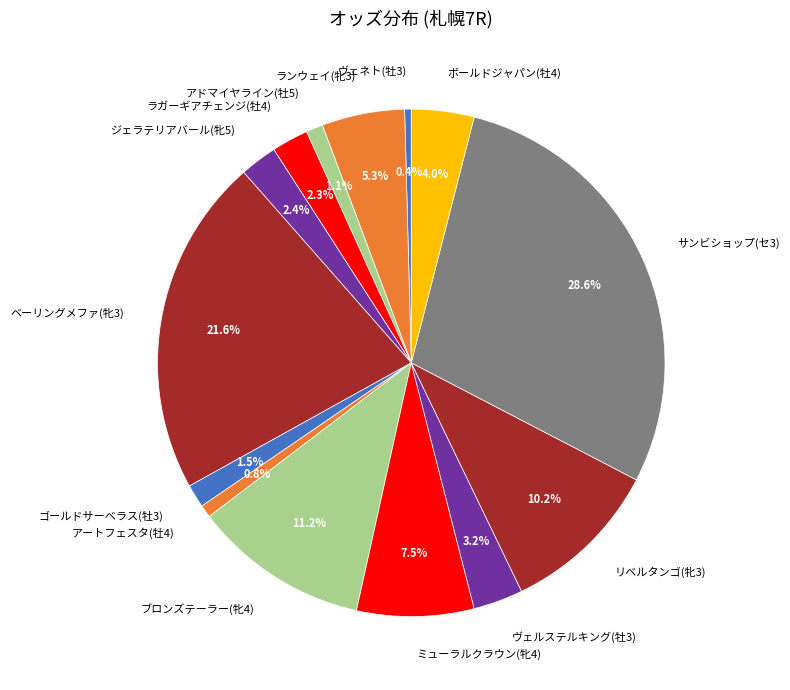

Is there any slice that represents more than half of the pie?

No